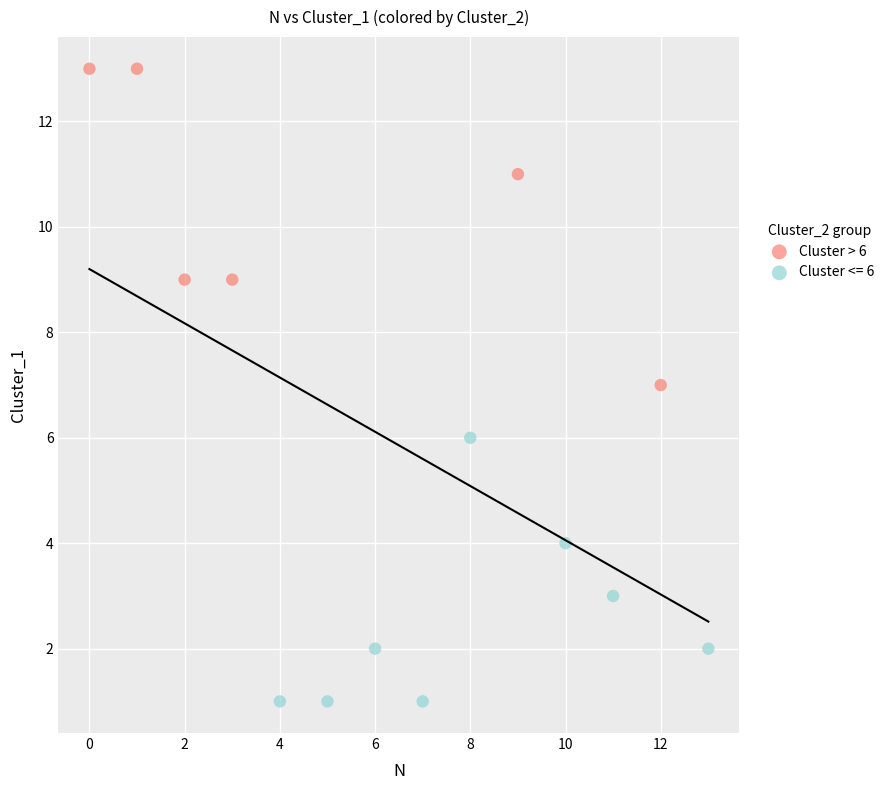

Which series contains the lowest Y value?

Cluster <= 6